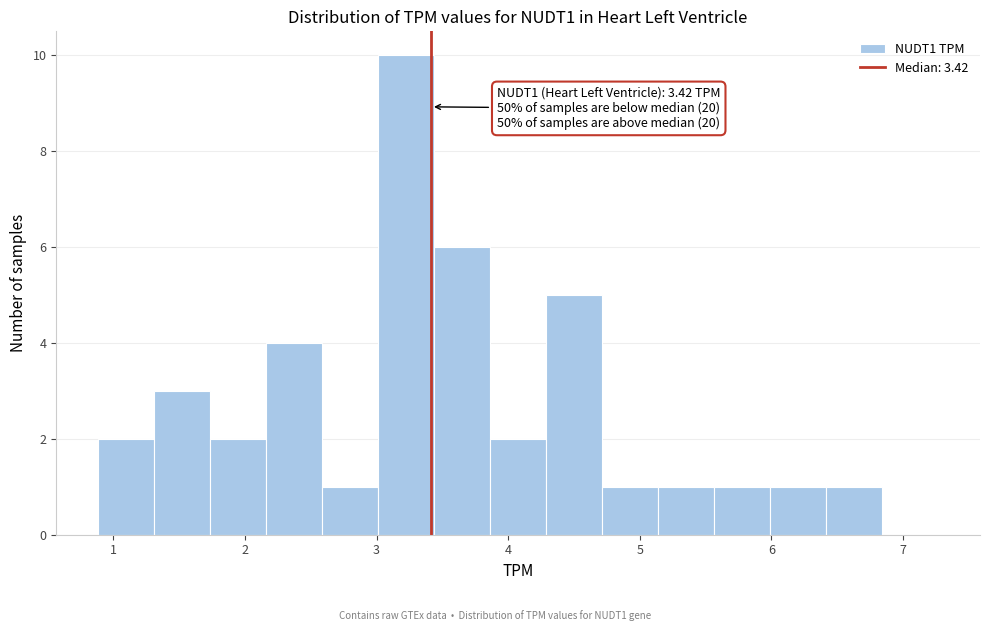

Over which range of the x-axis is the bar tallest?

3.0 to 3.4